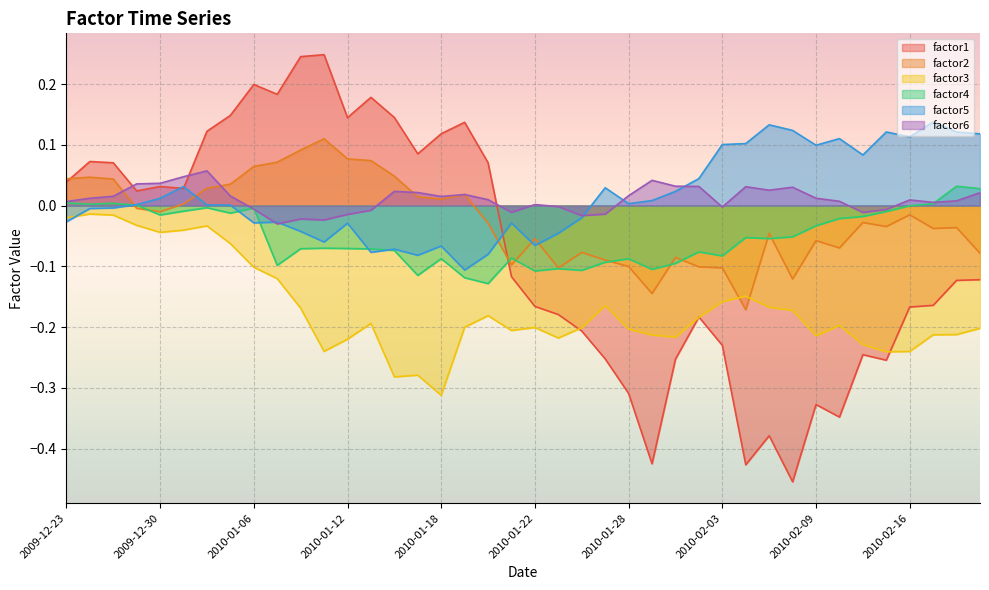

How many values in factor4 are above zero?

7